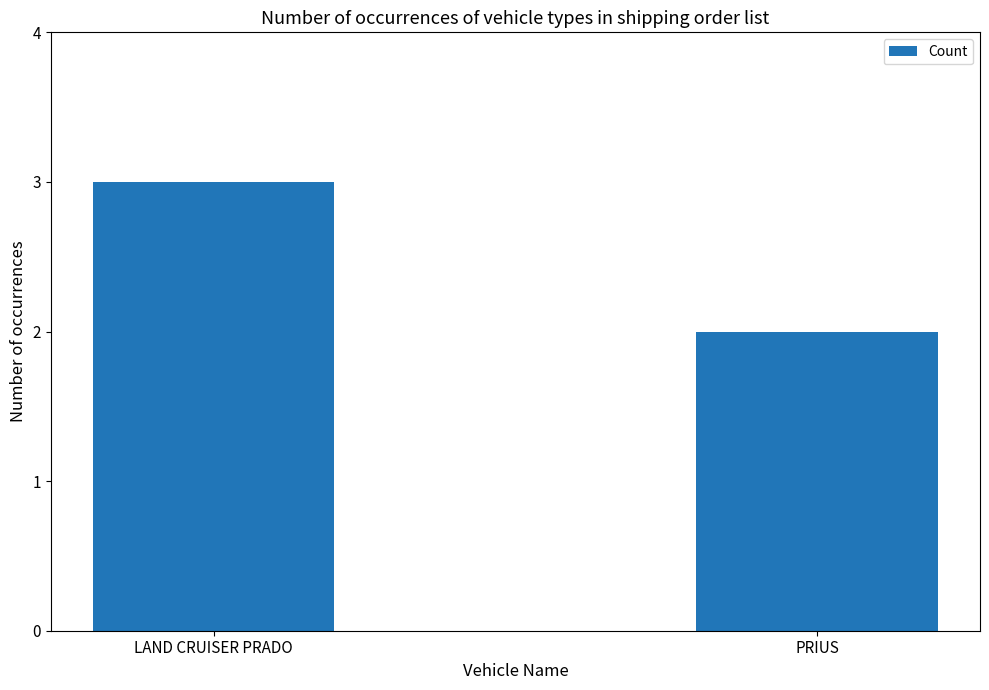

List the labels in order of value, largest first.

LAND CRUISER PRADO, PRIUS